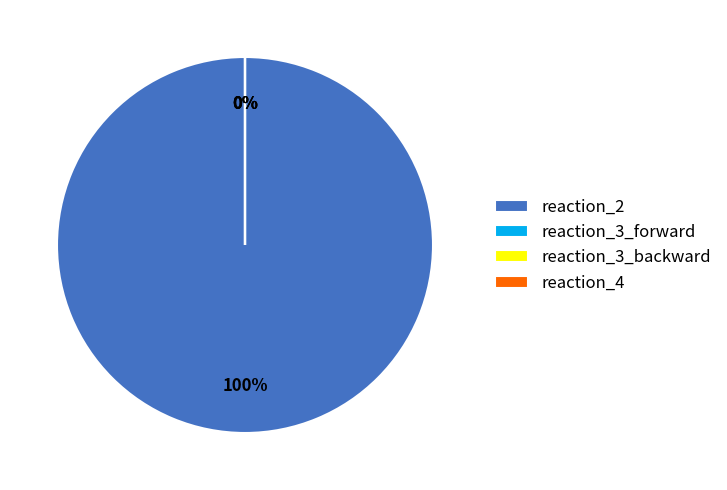

What is the change in value from reaction_2 to reaction_3_backward?

-2000.0